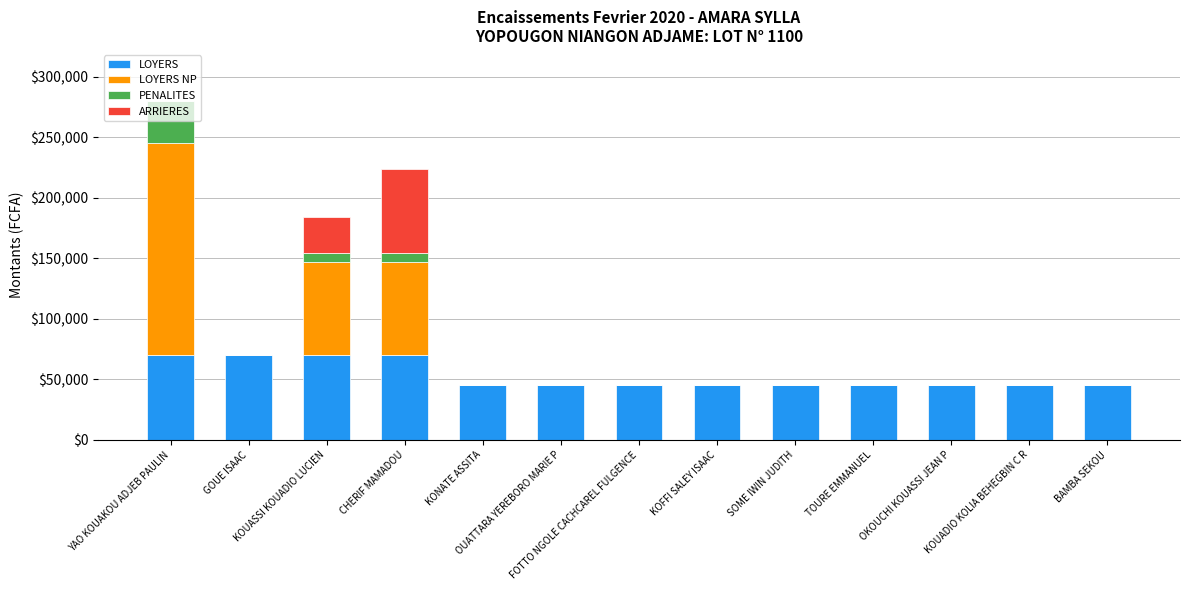

Count the number of categories in the chart.

13